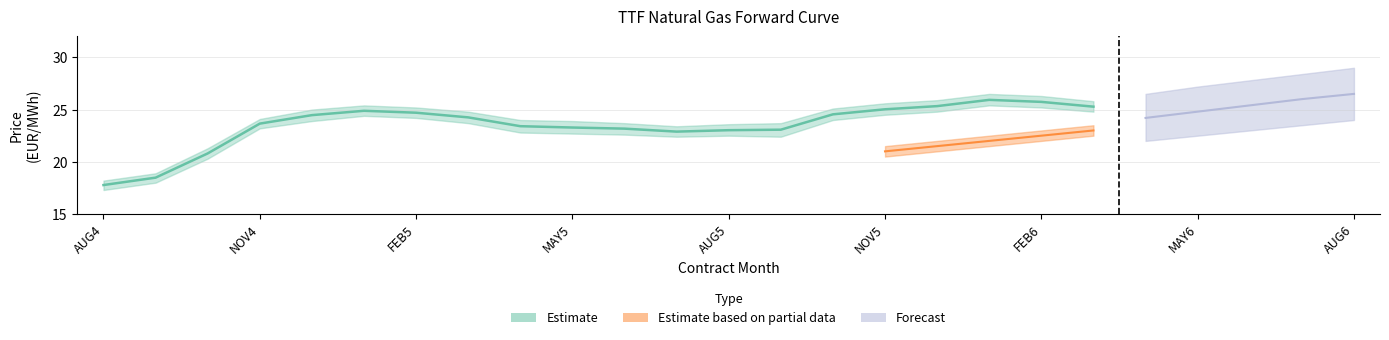

How many interior local peaks (higher than both neighbors) does the data have?

2